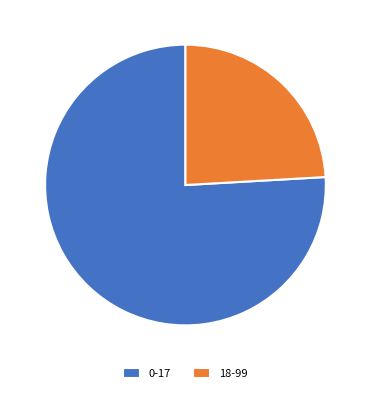

Which category has the smallest portion of the pie?

18-99